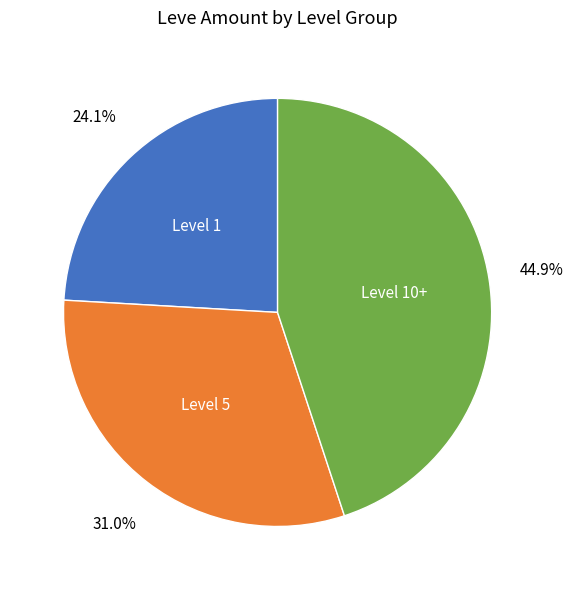

Does any single category account for the majority?

No